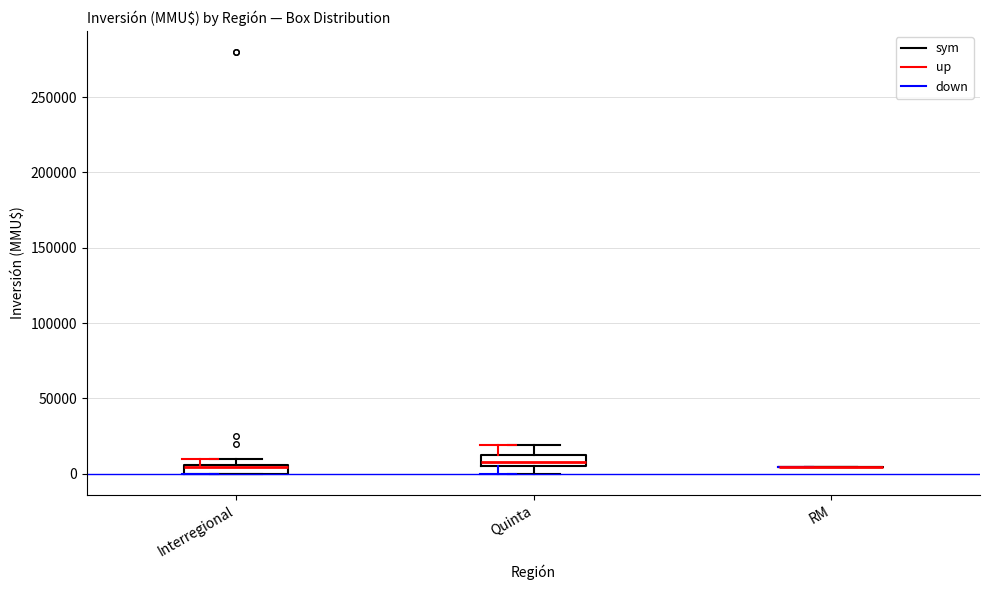

Where is the upper edge of the box for Interregional on the y-axis? The values are not printed on the chart, so give them approximately, as read against the axis.

5000